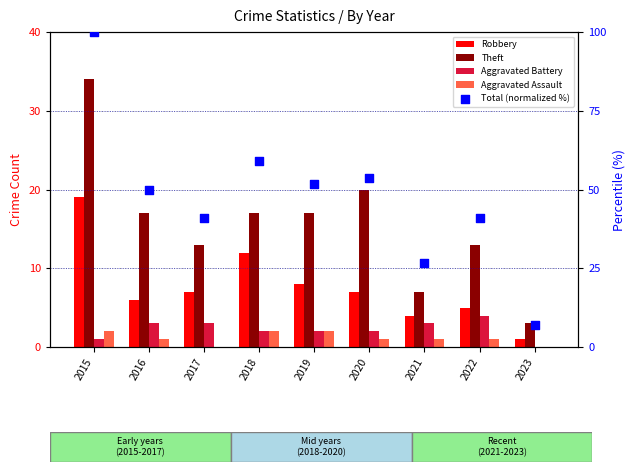

What are all the series names shown in the legend?

Robbery, Theft, Aggravated Battery, Aggravated Assault, Total (normalized %)